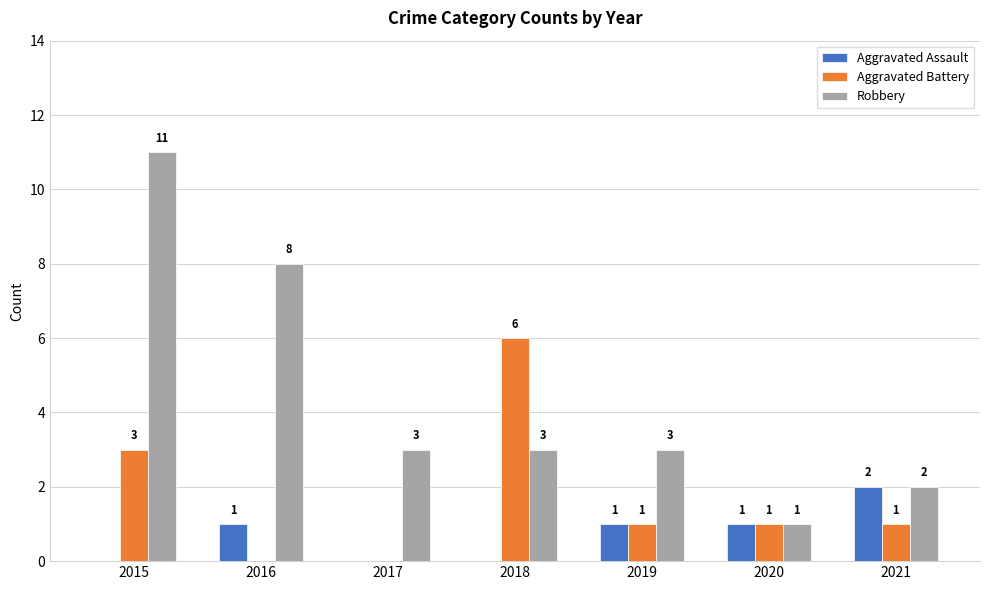

What is the difference between the Robbery values at 2019 and 2020?

2